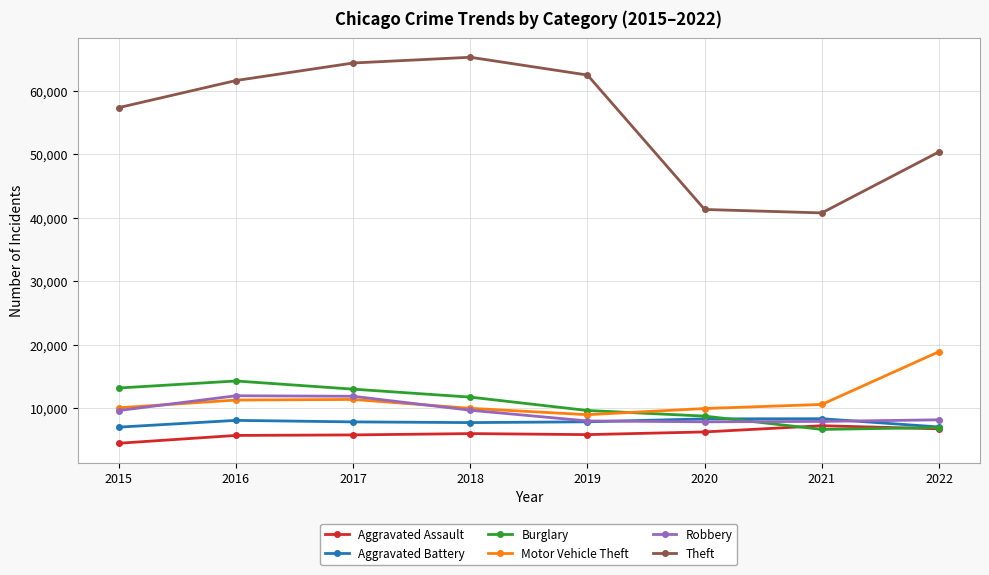

At which category does the chart reach its minimum across all series?

2015